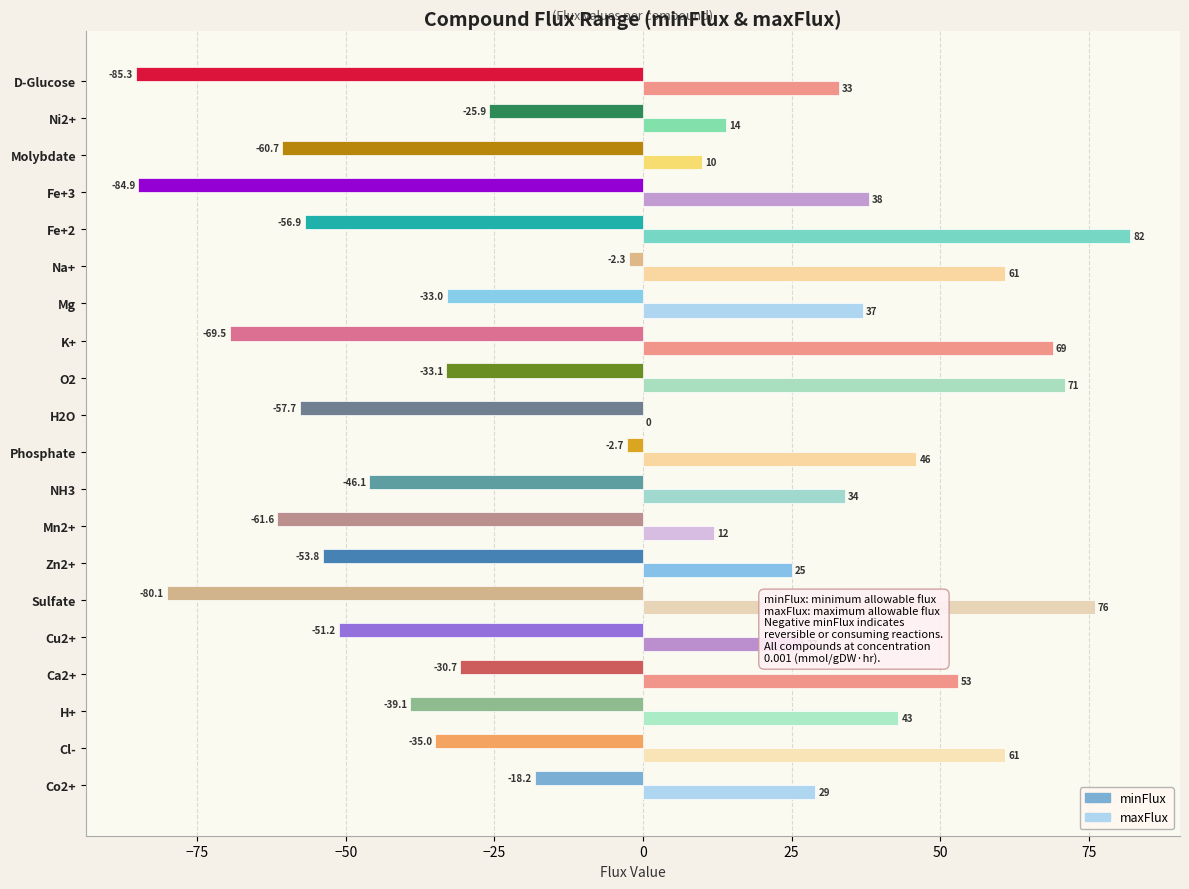

Read the minFlux value at O2.

-33.1